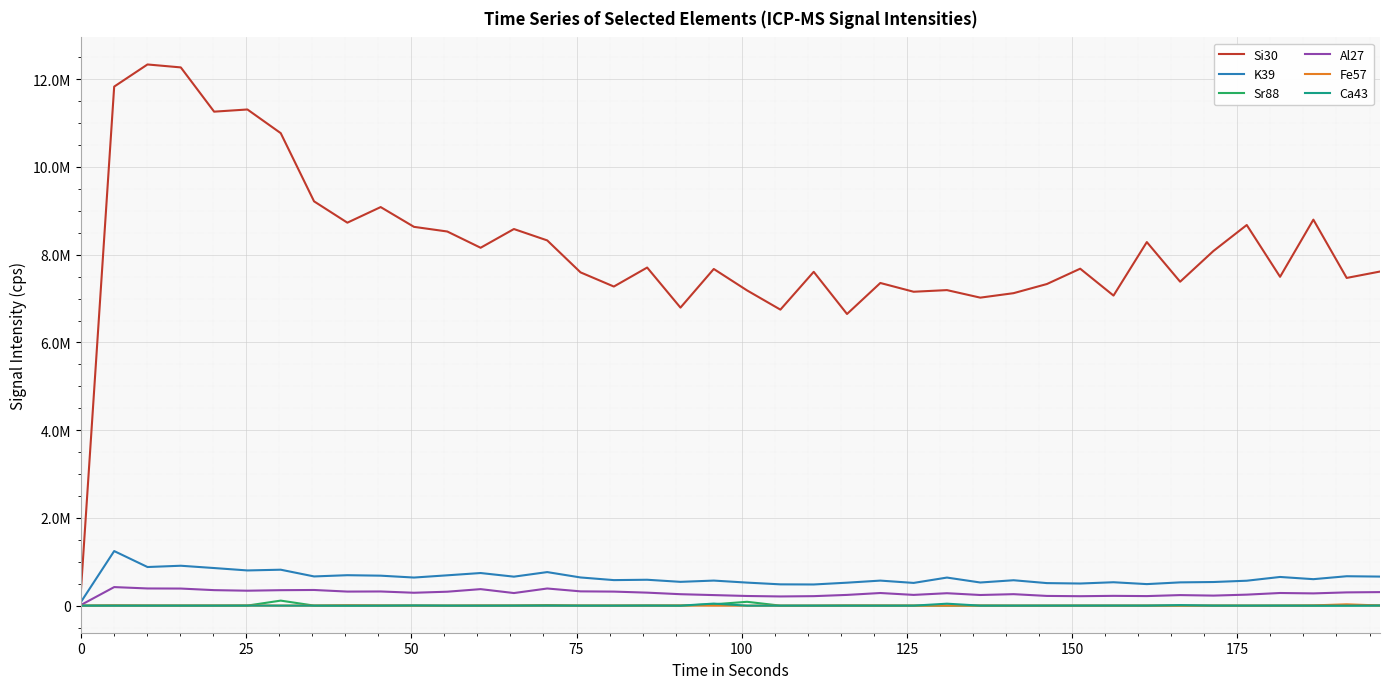

At how many categories does at least one series exceed 8867145?

8